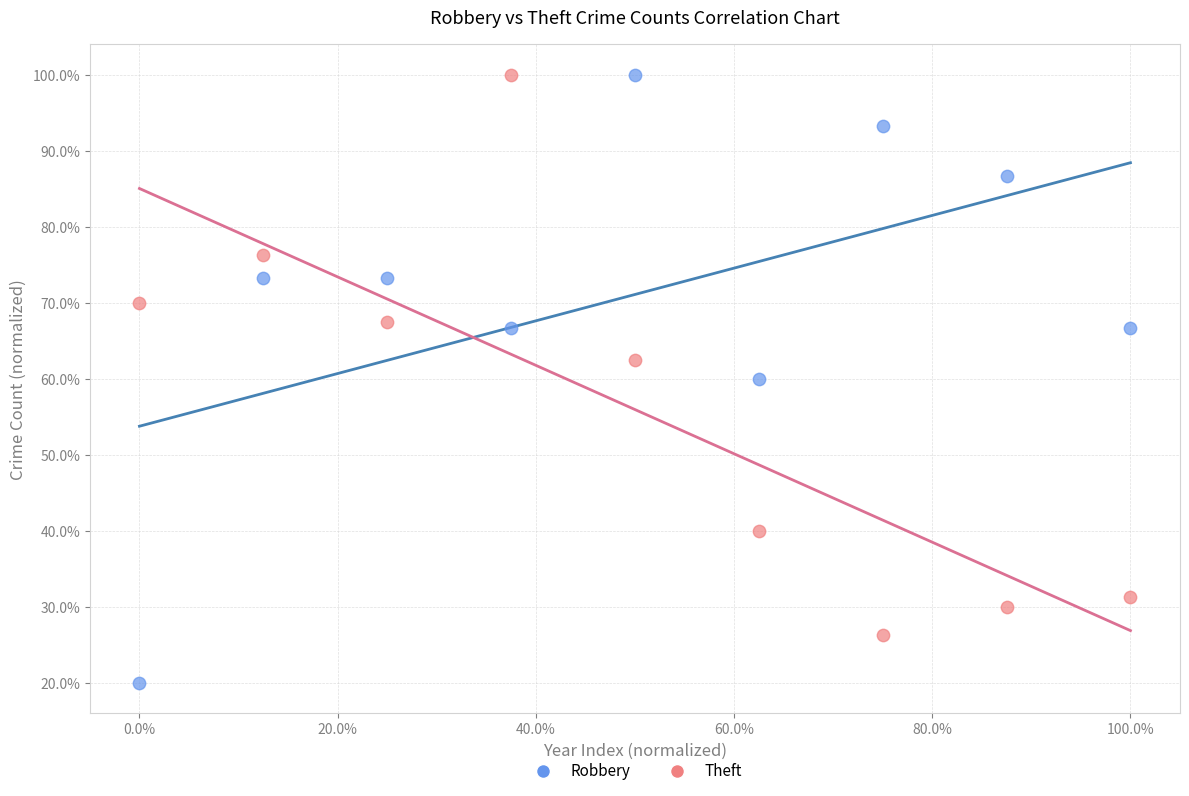

Which series contains the lowest Y value?

Robbery